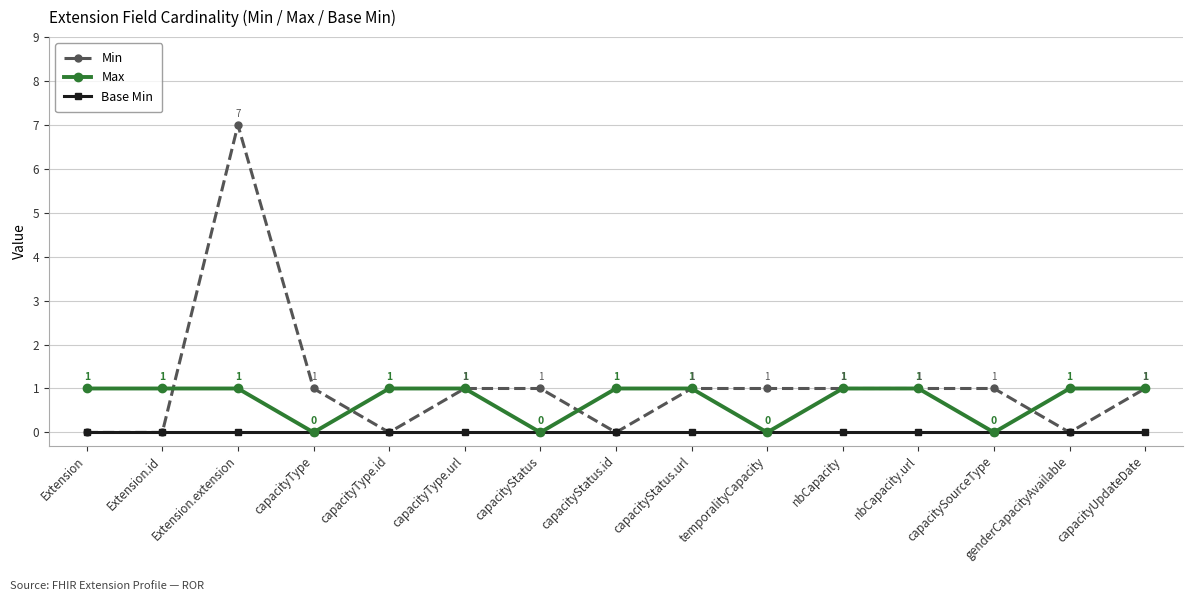

Which series has the largest range (max minus min)?

Min